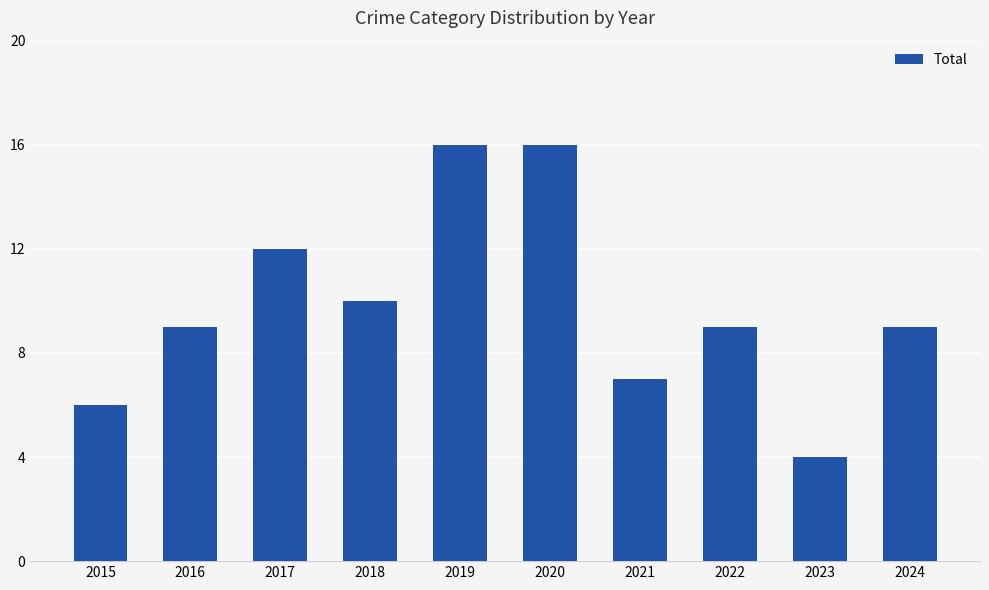

Approximately how many times larger is the value at 2024 compared to 2019?

0.6